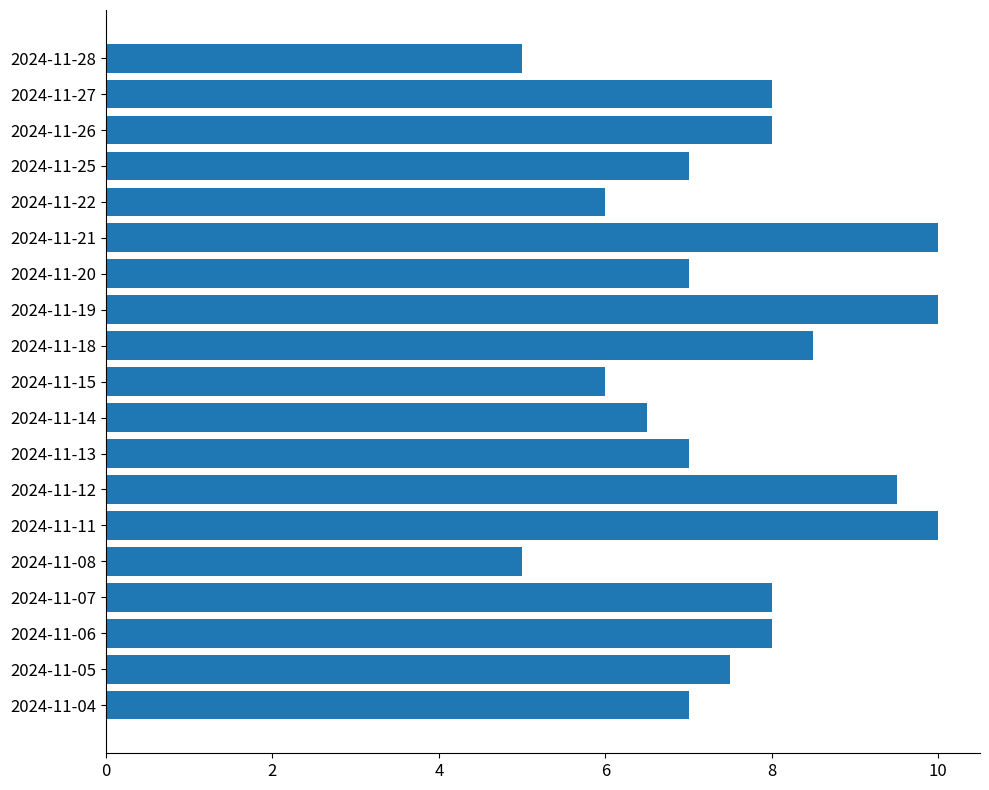

What is the ratio of the value at 2024-11-08 to the value at 2024-11-27?

0.6